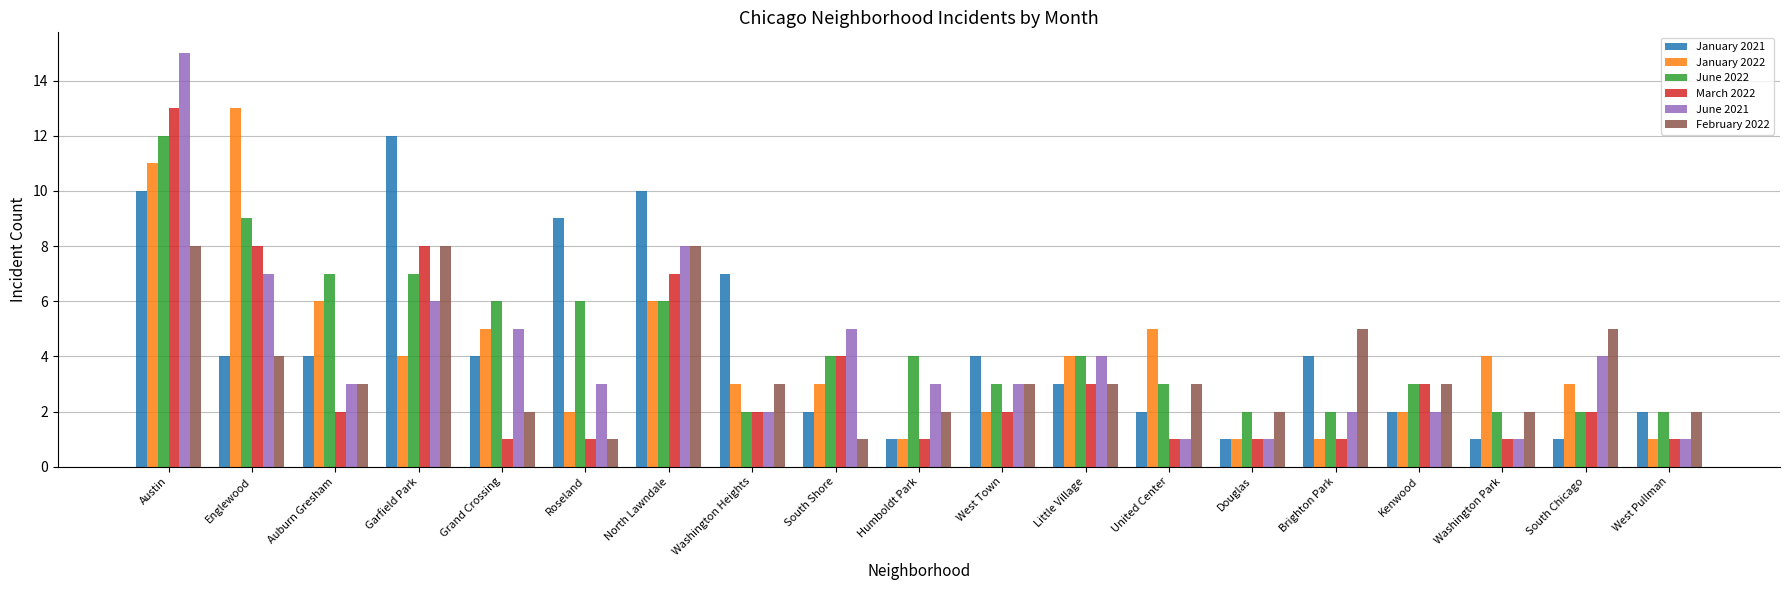

How many bars are there in each group?

6